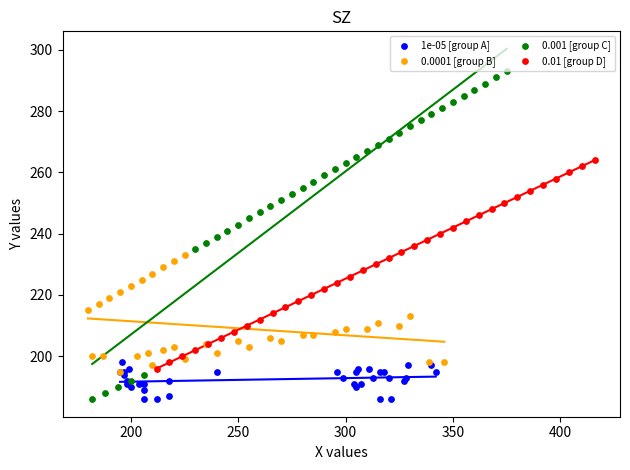

Which series reaches the maximum Y coordinate?

0.001 [group C]